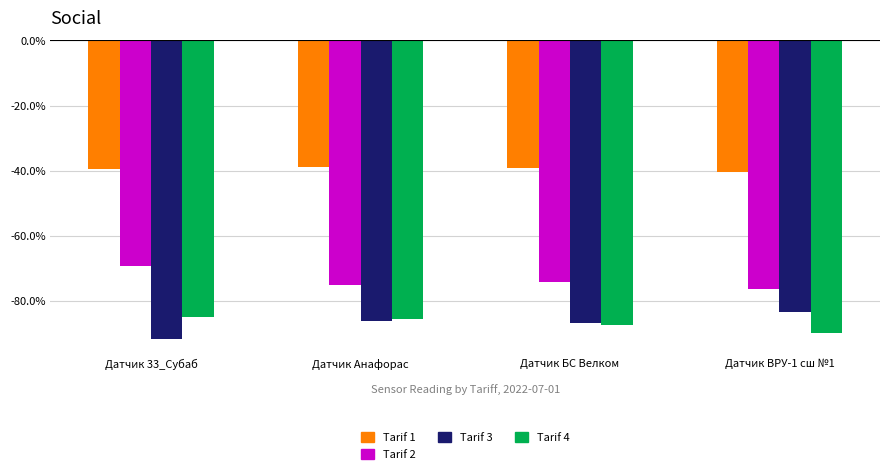

What is the total value across all series at Датчик ВРУ-1 сш №1?

-289.8